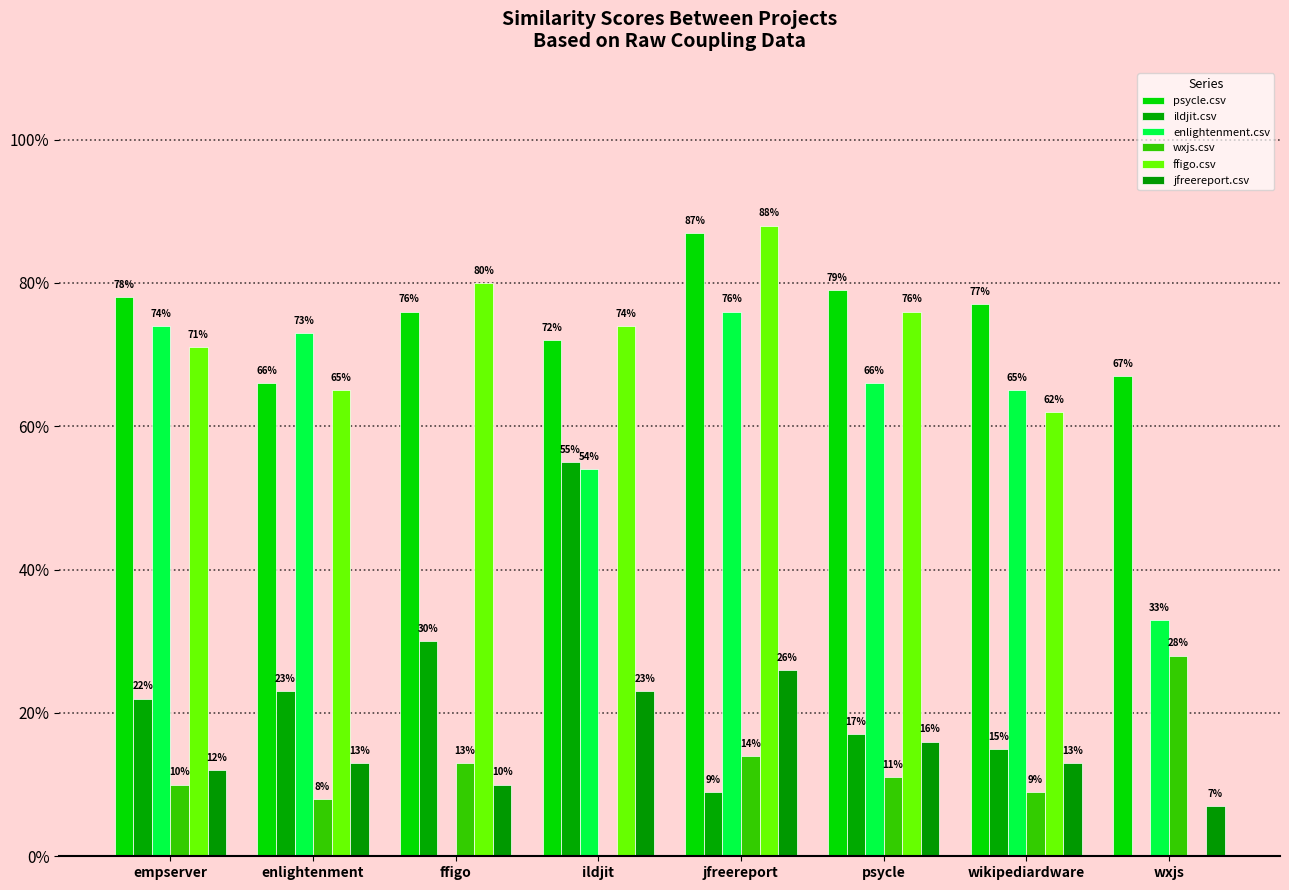

What is the total value across all series at empserver?

2.7